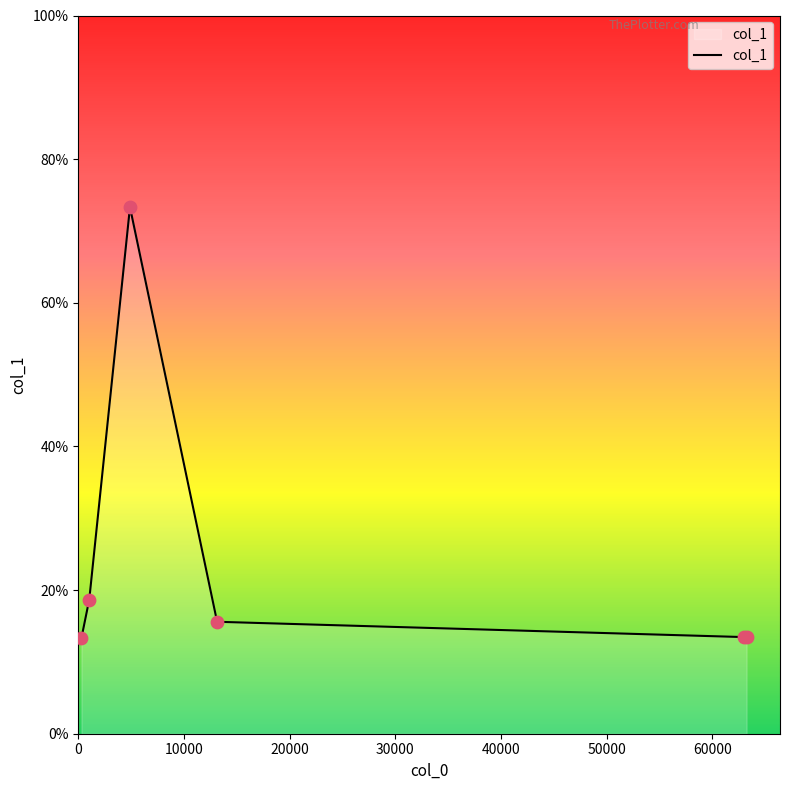

True or false: there are more than 2 points higher than both neighbors.

False